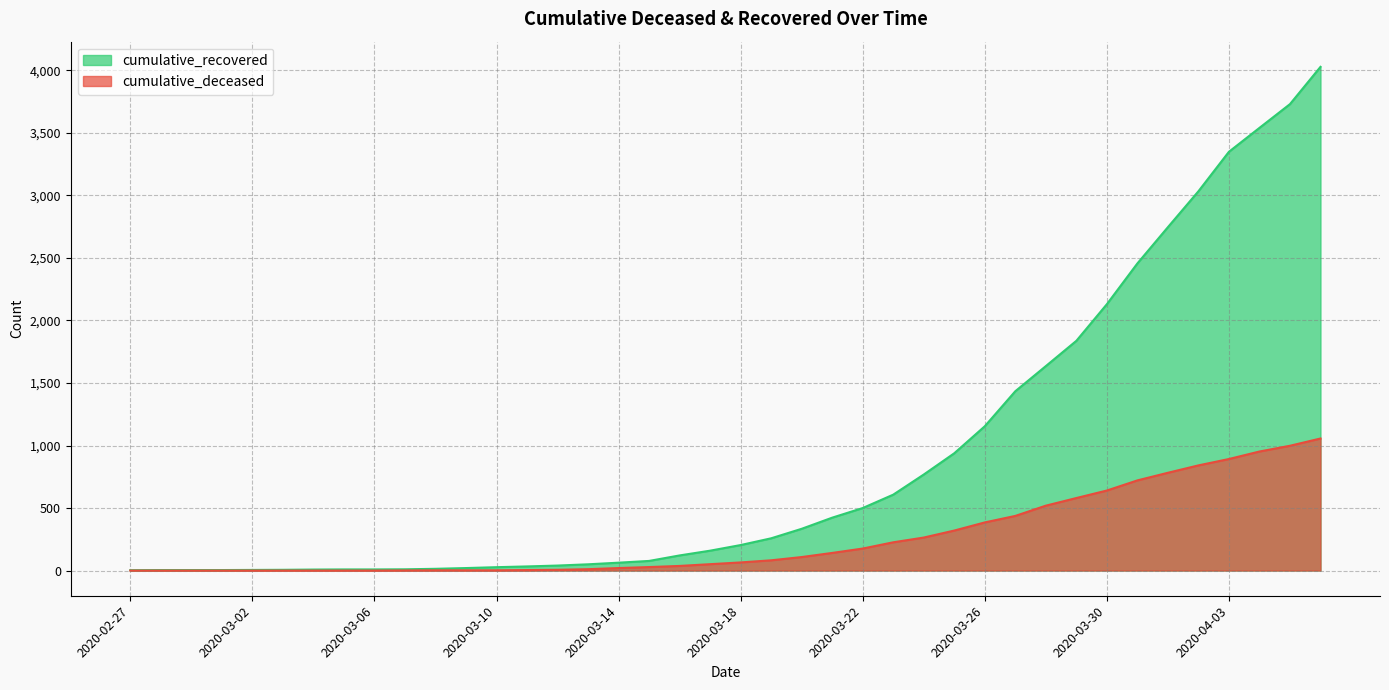

What is the minimum value for cumulative_recovered?

3